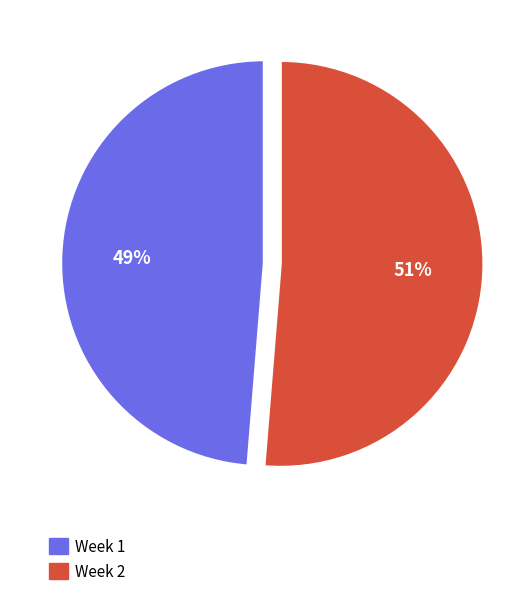

Which slice is the largest?

Week 2